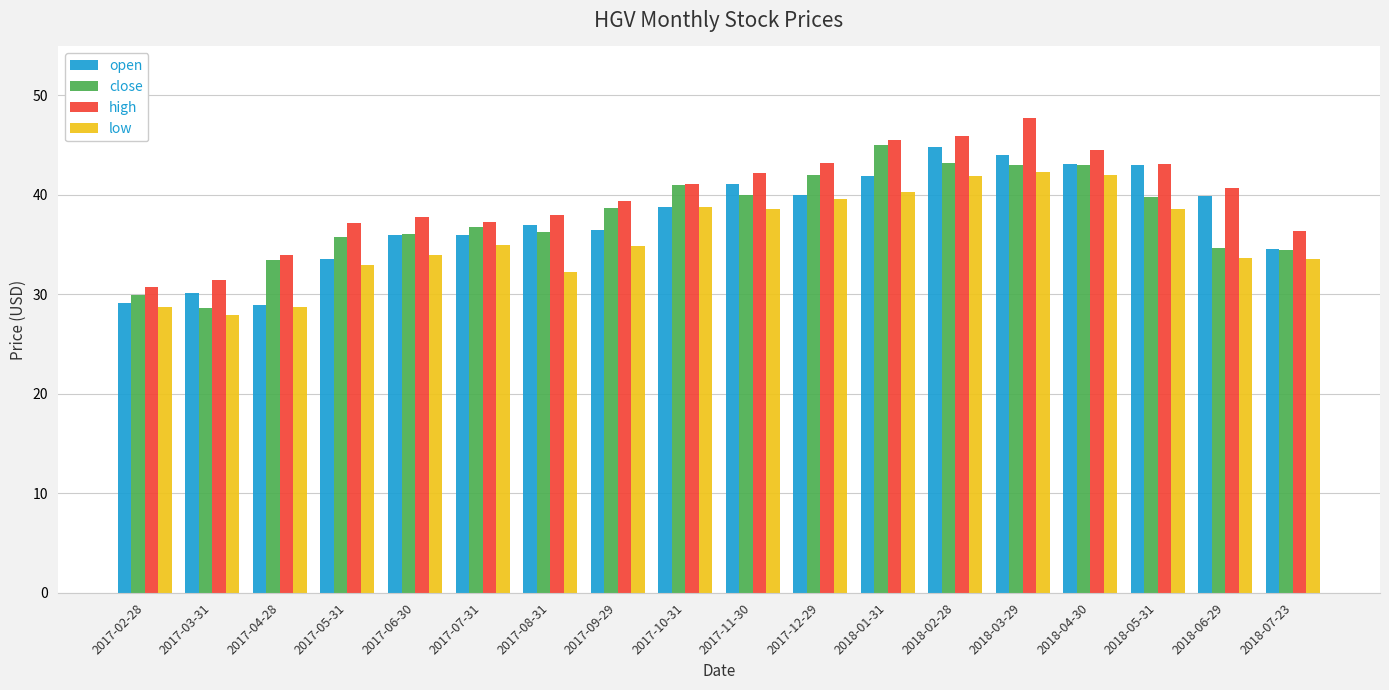

What is the total value across all series at 2018-07-23?

138.9